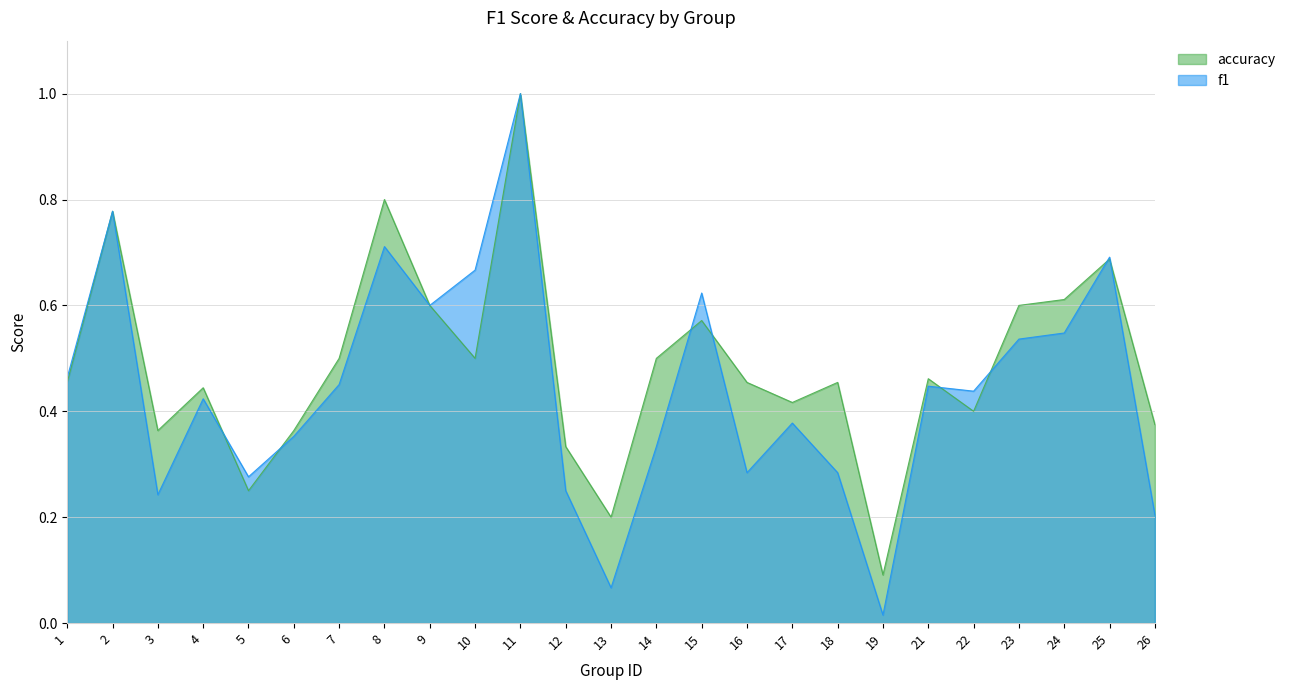

How many interior local valleys does the f1 series have?

7